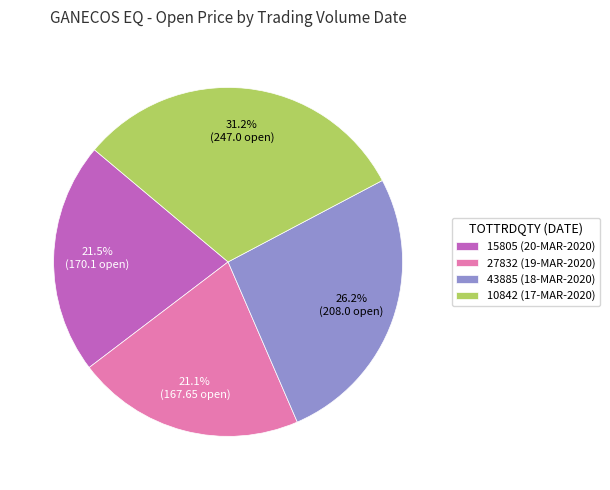

To the nearest percent, what portion does 10842 (17-MAR-2020) represent?

31%